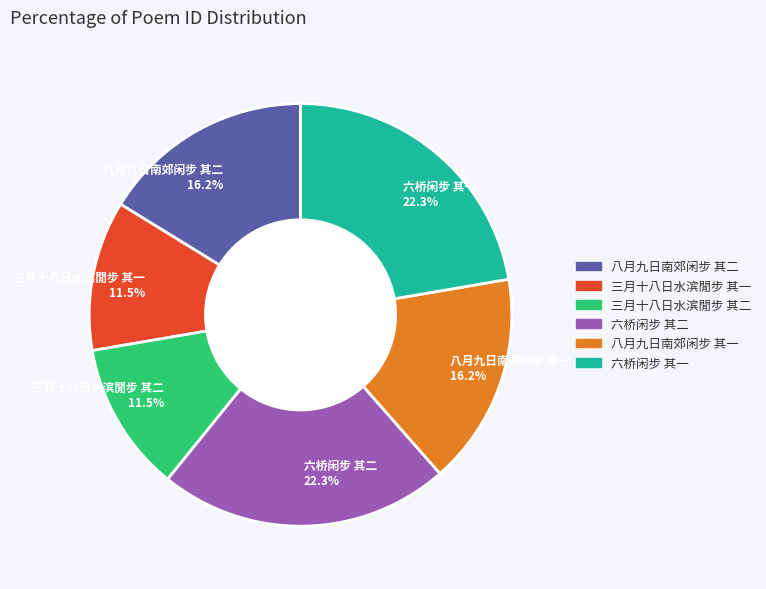

Does 六桥闲步 其一 represent more than half of the total?

No